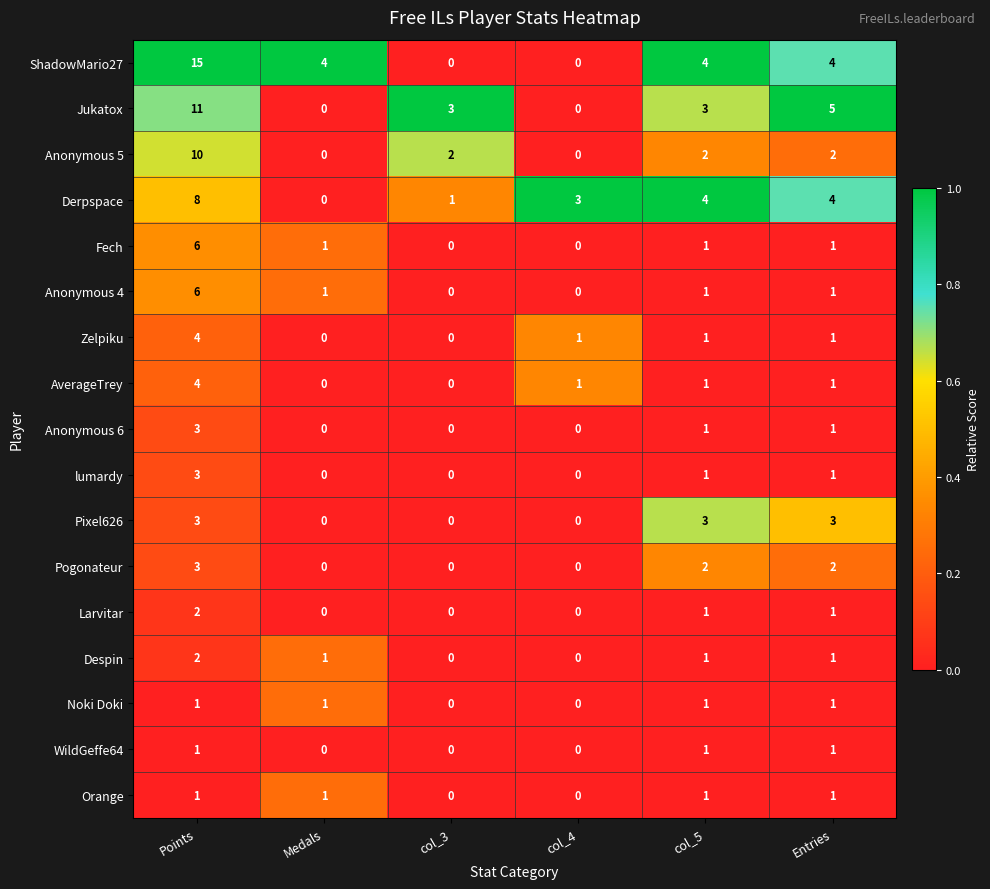

Which series changed the most between col_4 and col_5?

ShadowMario27